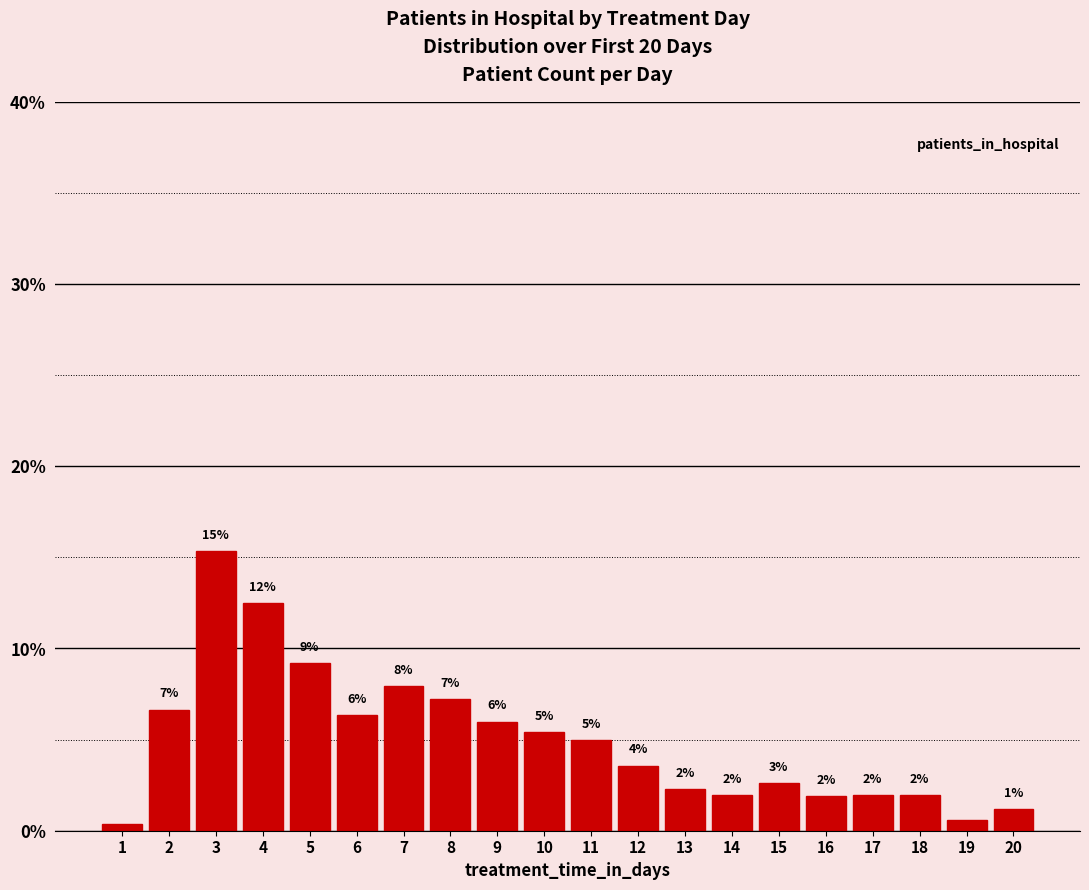

Between 13 and 19, which is larger?

13